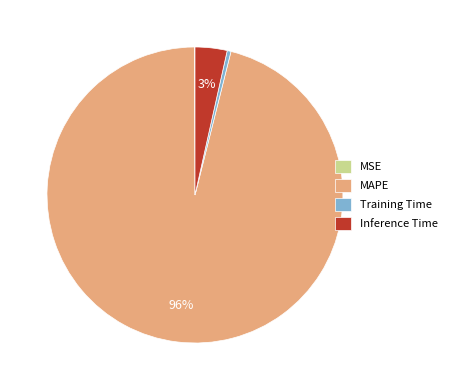

True or false: Training Time accounts for 0% of the total.

True